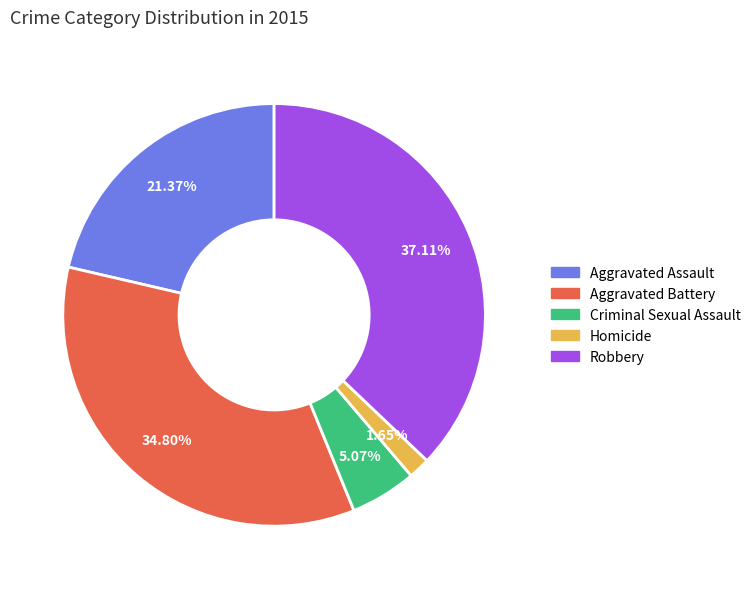

What is the largest slice in the pie chart?

Robbery